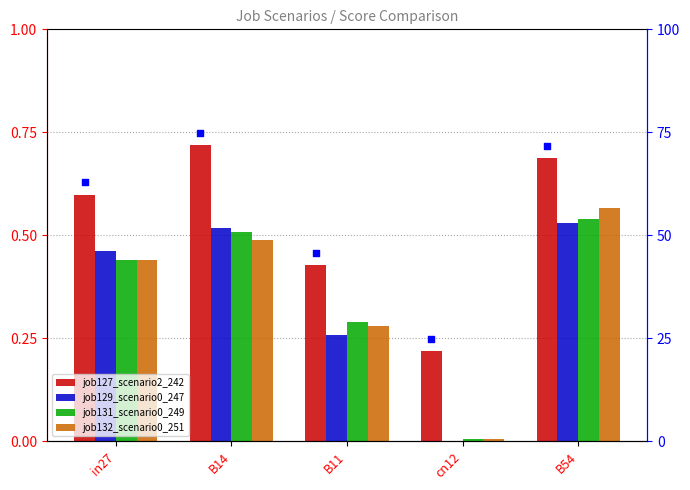

Which series has the largest total across all categories?

job127_scenario2_242